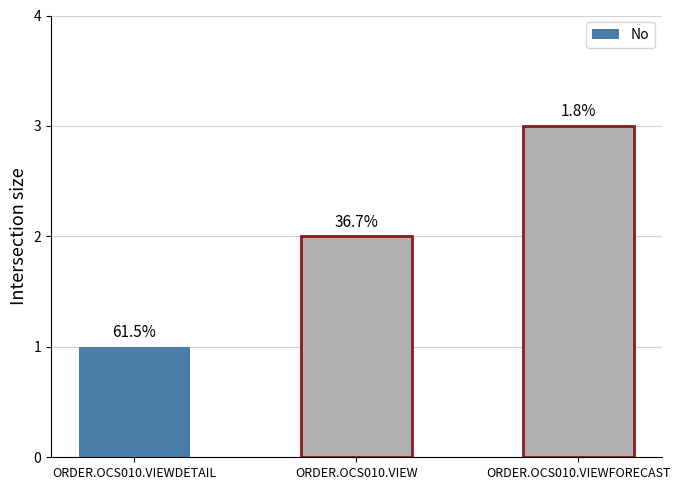

What position from the right is ORDER.OCS010.VIEW?

2